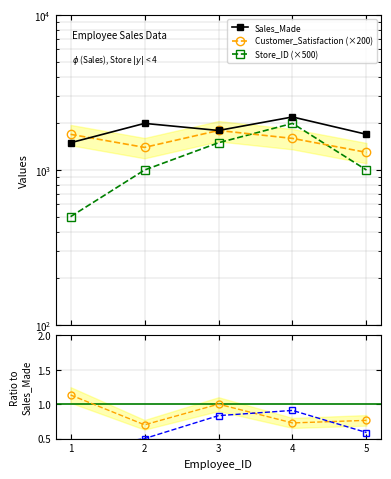

How many interior local peaks does the Satisfaction ratio series have?

1